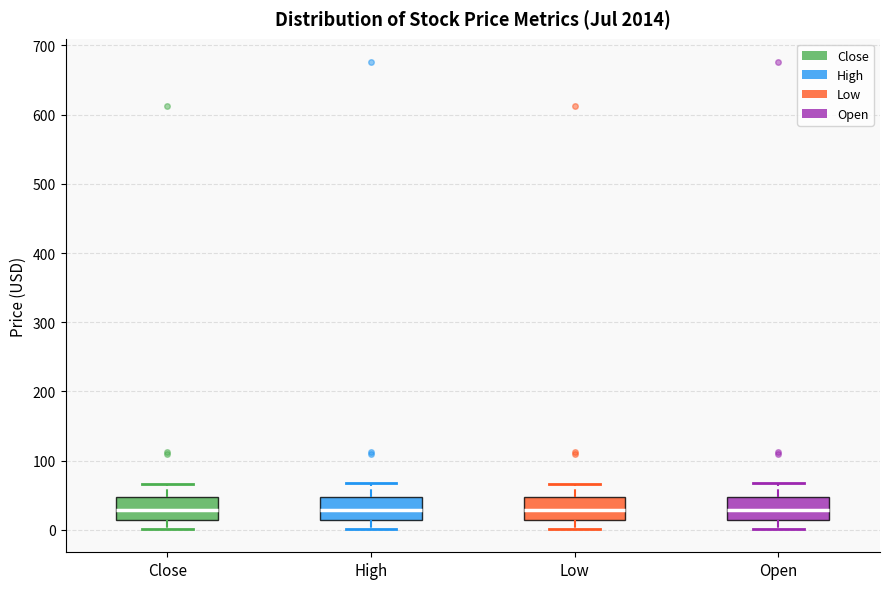

Reading left to right, read every box against the y-axis: the position of its median line, the range the box covers, and the ends of its whiskers. The values are not printed on the chart, so give them approximately, as read against the axis.

Close: median 30, box 10 to 50, whiskers 0 to 70
High: median 30, box 10 to 50, whiskers 0 to 70
Low: median 30, box 10 to 50, whiskers 0 to 70
Open: median 30, box 10 to 50, whiskers 0 to 70